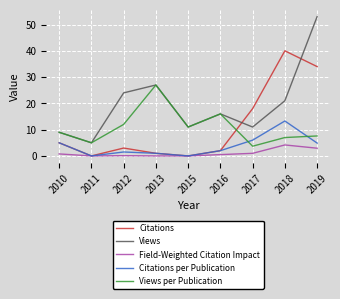

Which series has the widest spread of values?

Views